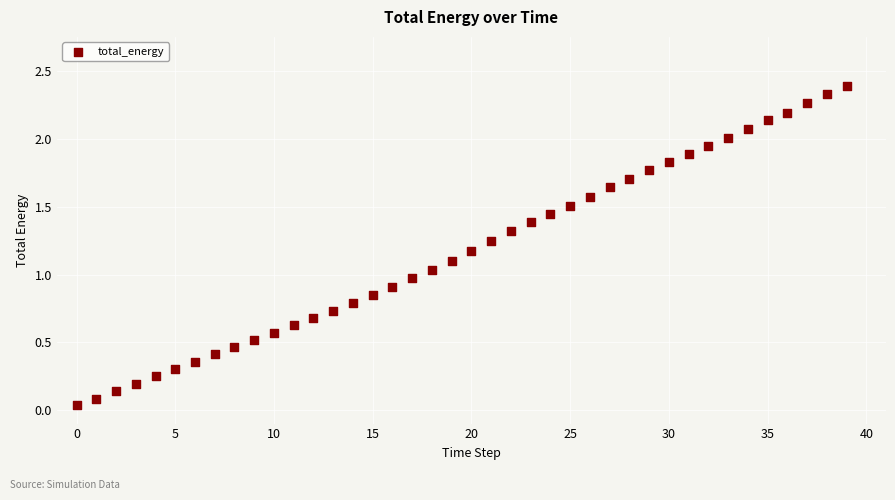

What is the range of Y values (max minus min)?

2.4